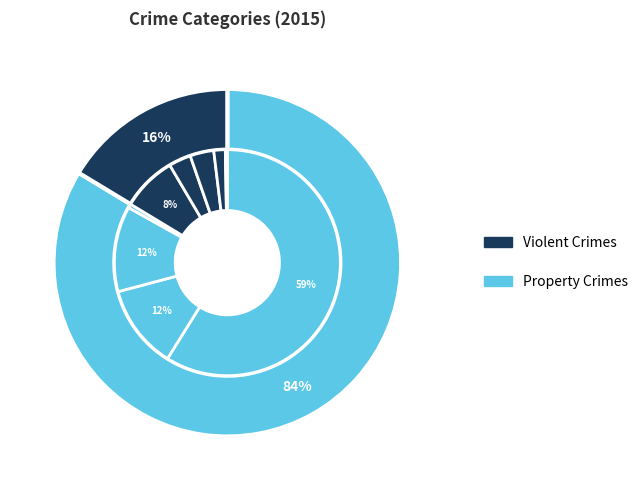

To the nearest percent, what is the difference between the Burglary and Robbery slice percentages?

4%